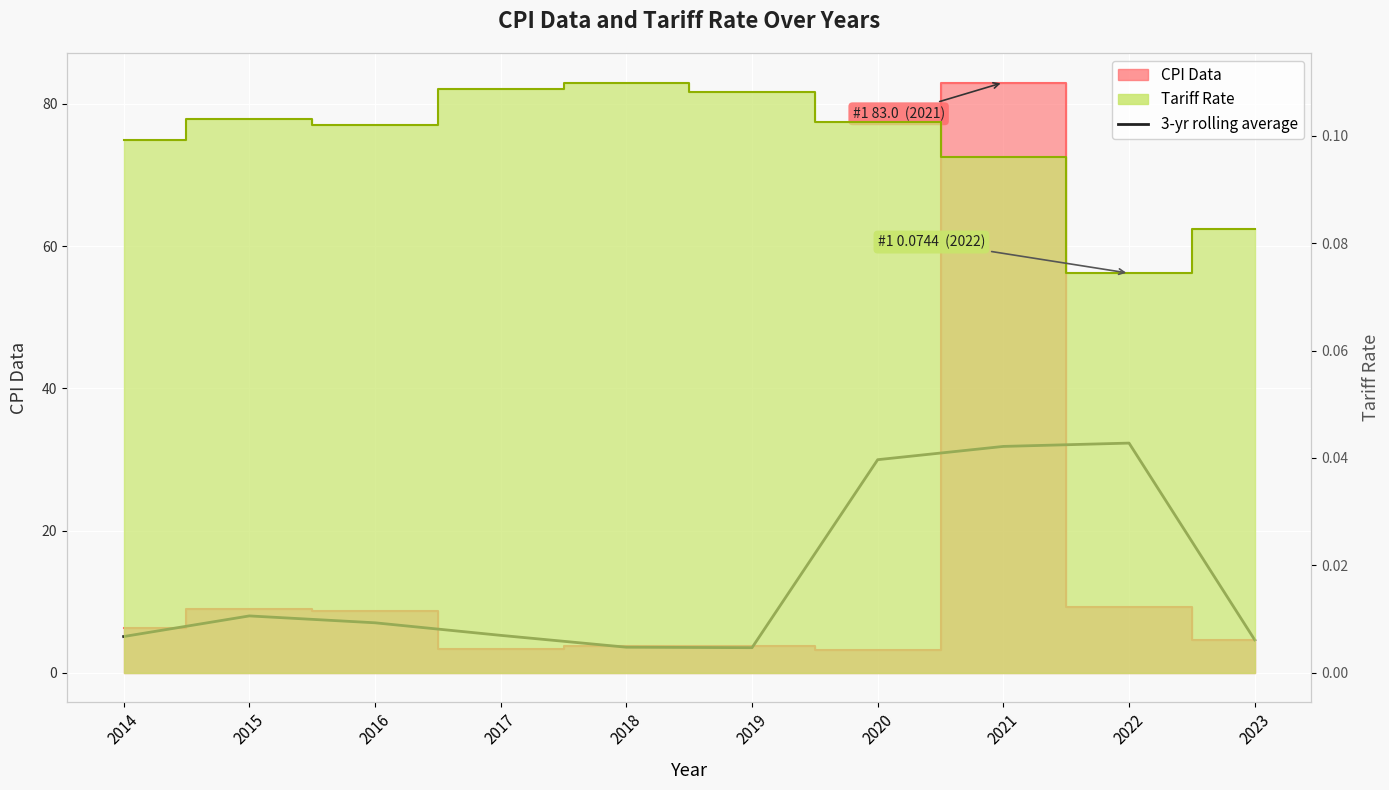

What is the change in value from 2018 to 2019?

-0.1